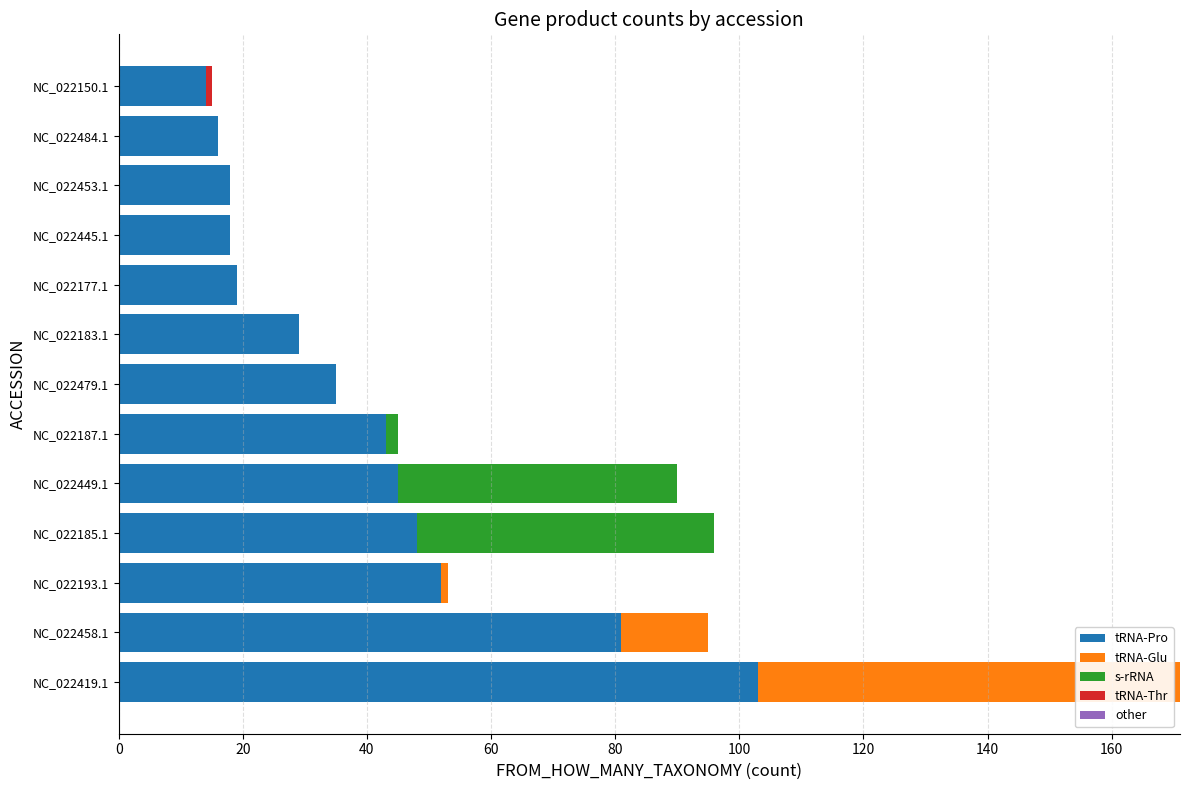

What is the highest value of the tRNA-Pro series?

103